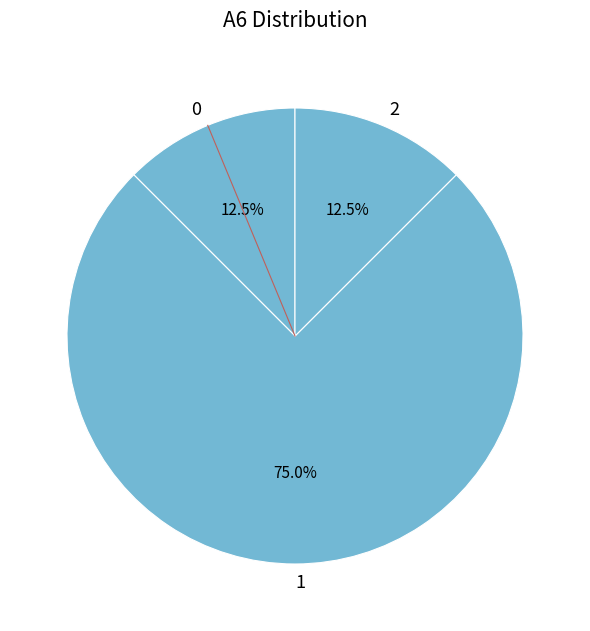

What is the largest slice in the pie chart?

1